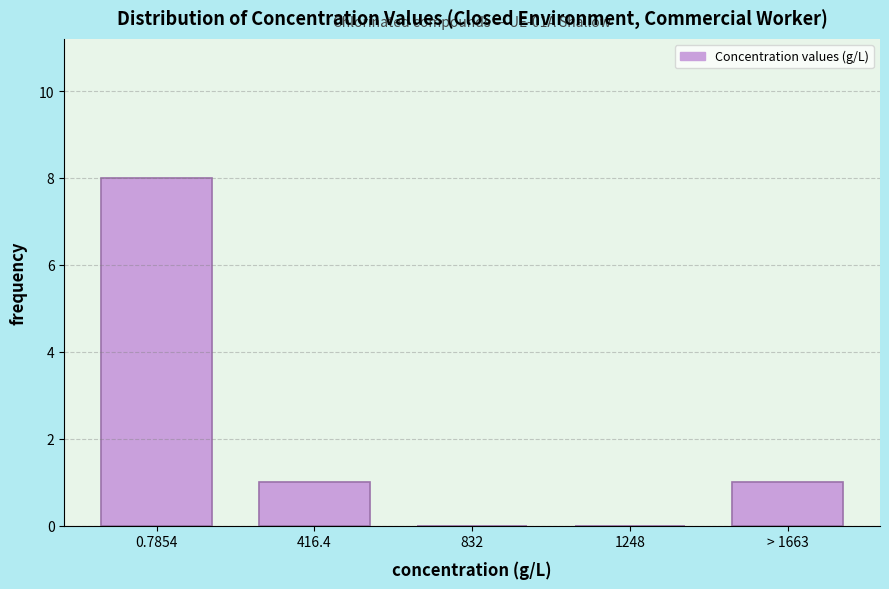

Reading left to right, extract all data points from this chart.

0.7854=8	416.4=1	832=0	1248=0	> 1663=1